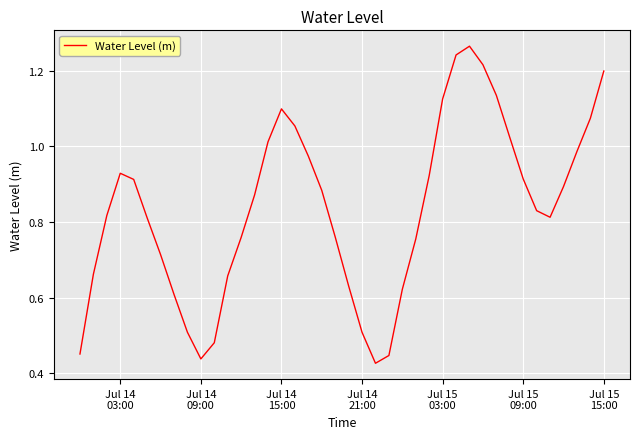

Does the chart have visible grid lines?

Yes